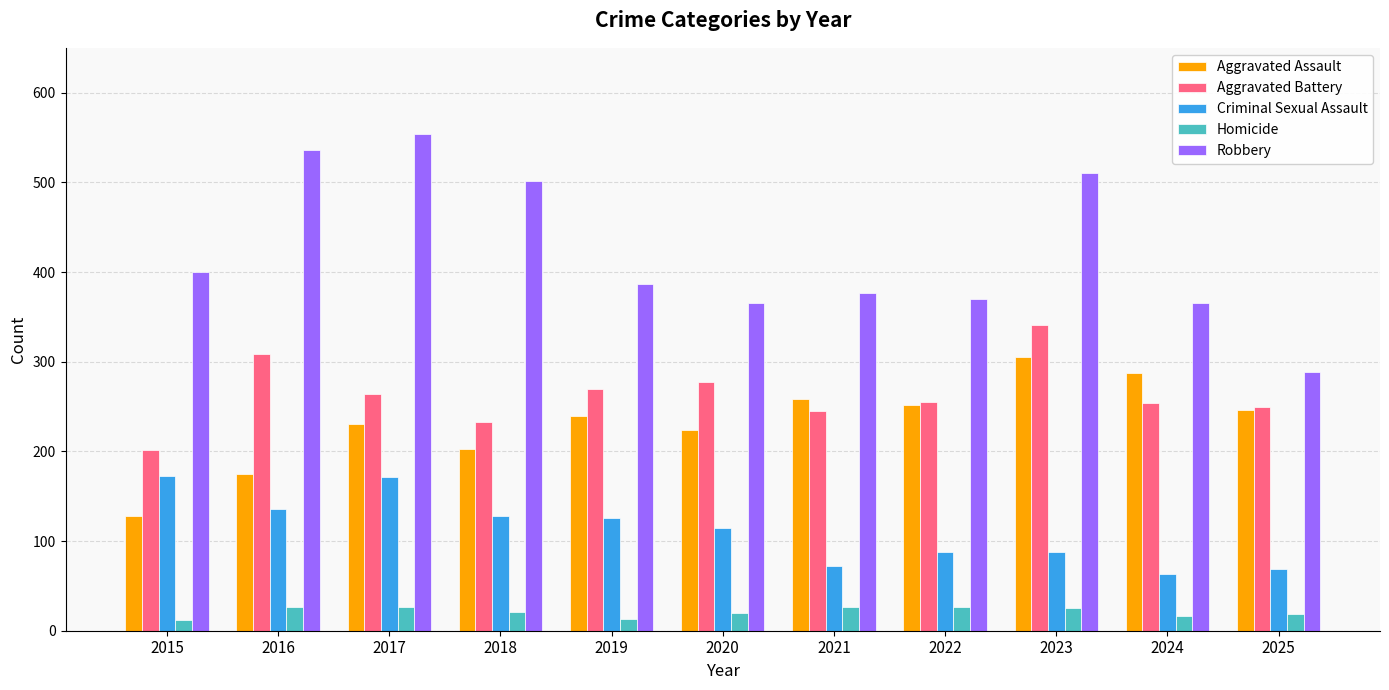

At which label does Aggravated Battery reach its minimum?

2015